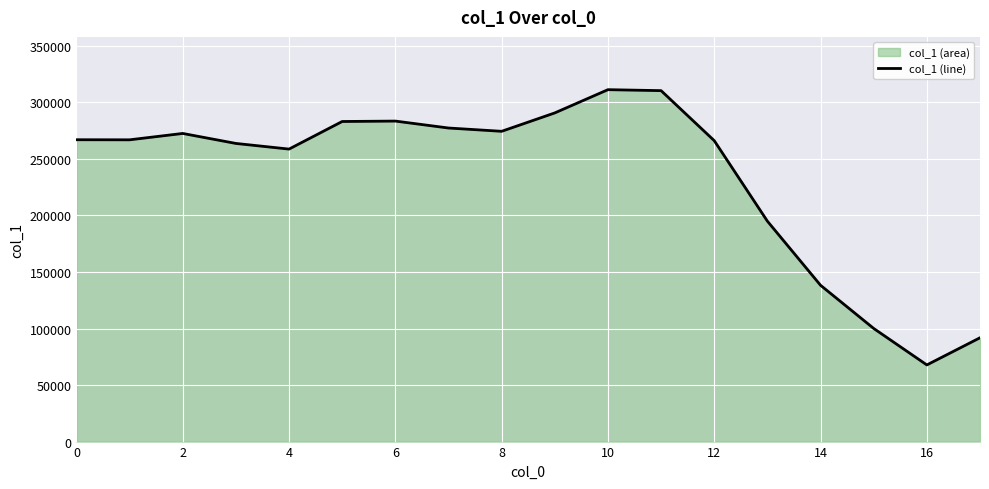

What is the ratio of the value at 16 to the value at 12?

0.3